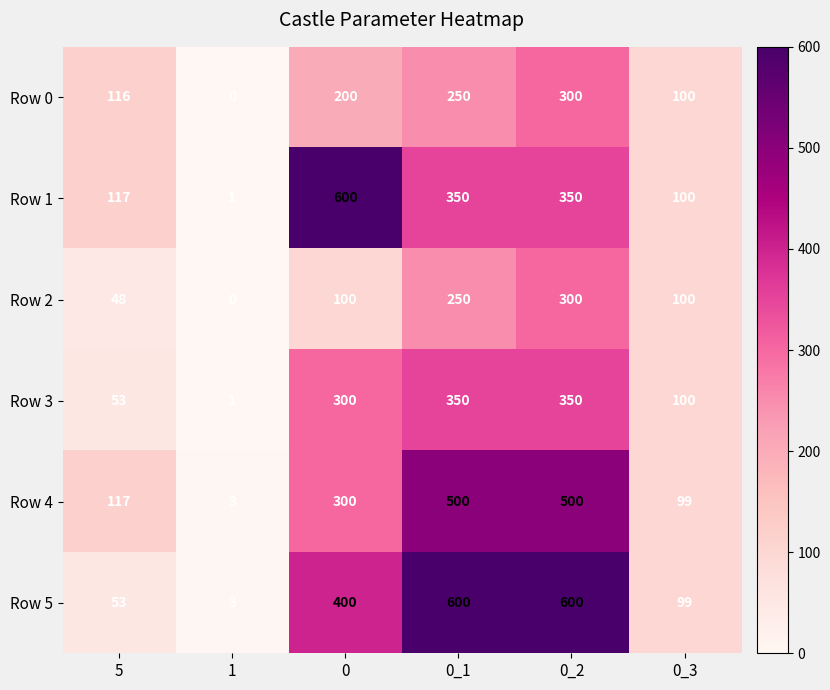

What is the total value across all series at 1?

8